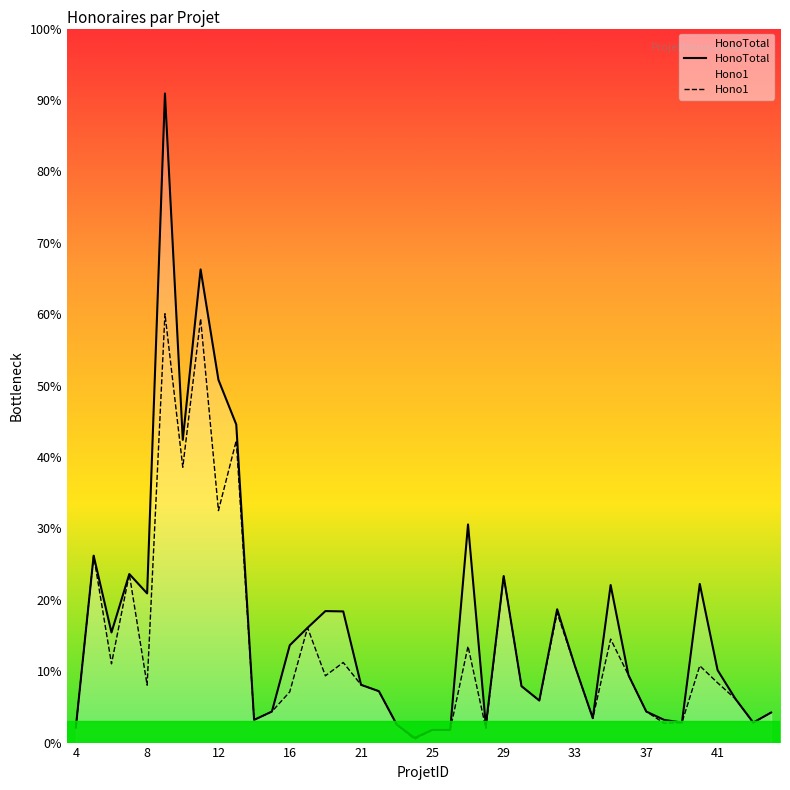

How many data points in Hono1 are less than 3027?

20